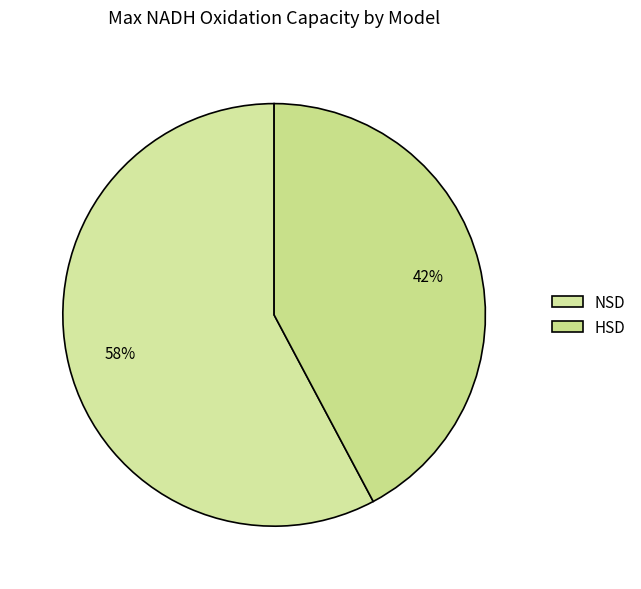

What percentage is the HSD slice, to the nearest percent?

42%